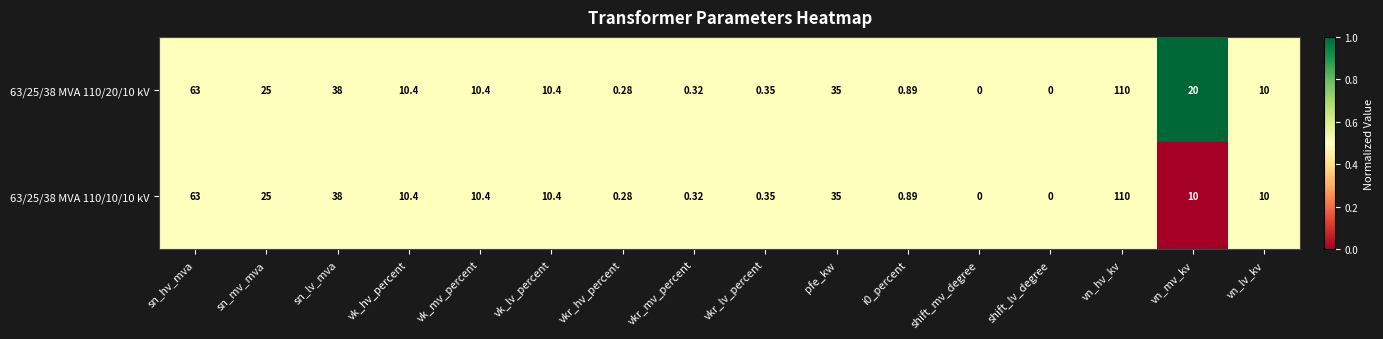

Which category has the highest value in the 63/25/38 MVA 110/20/10 kV series?

vn_hv_kv